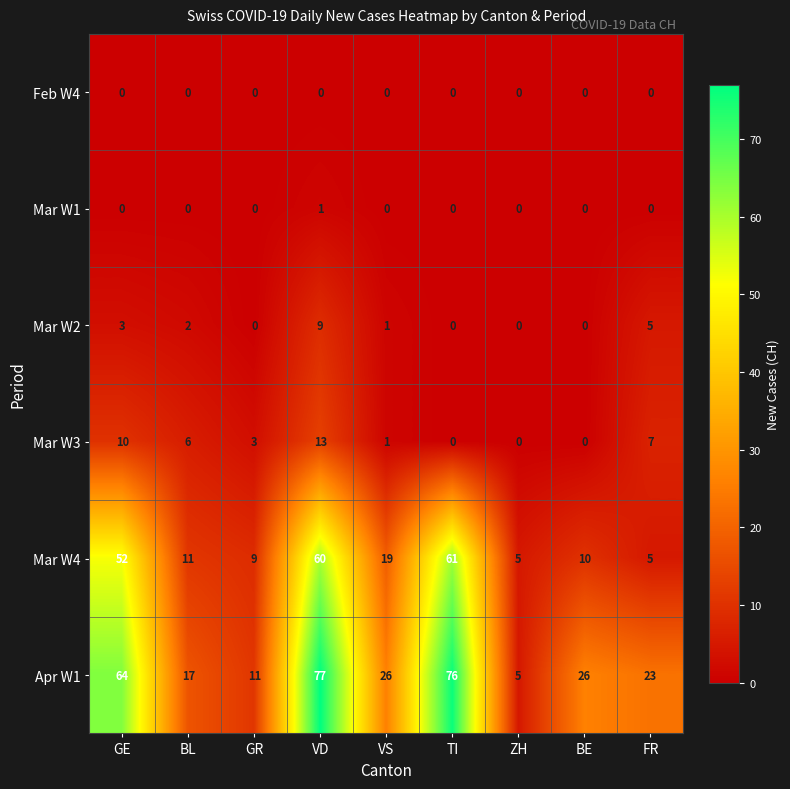

Which series has the largest range (max minus min)?

Apr W1